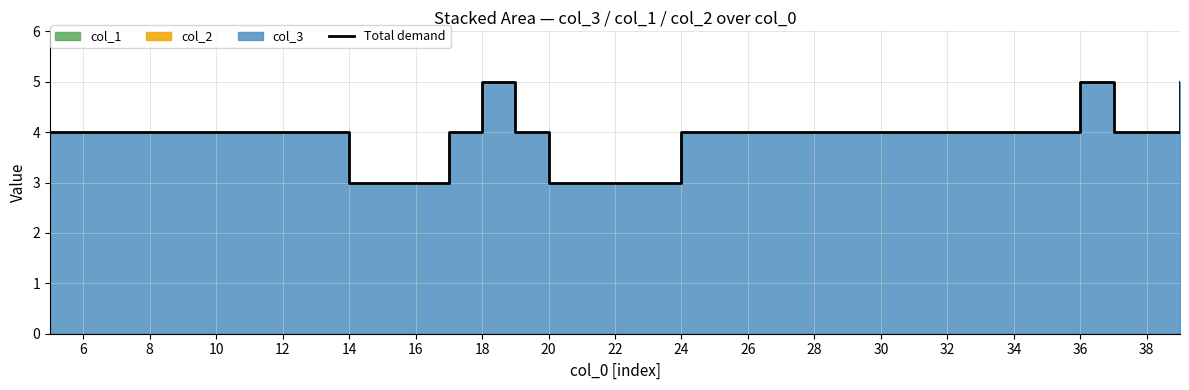

The value at 26 is 4. True or false?

True